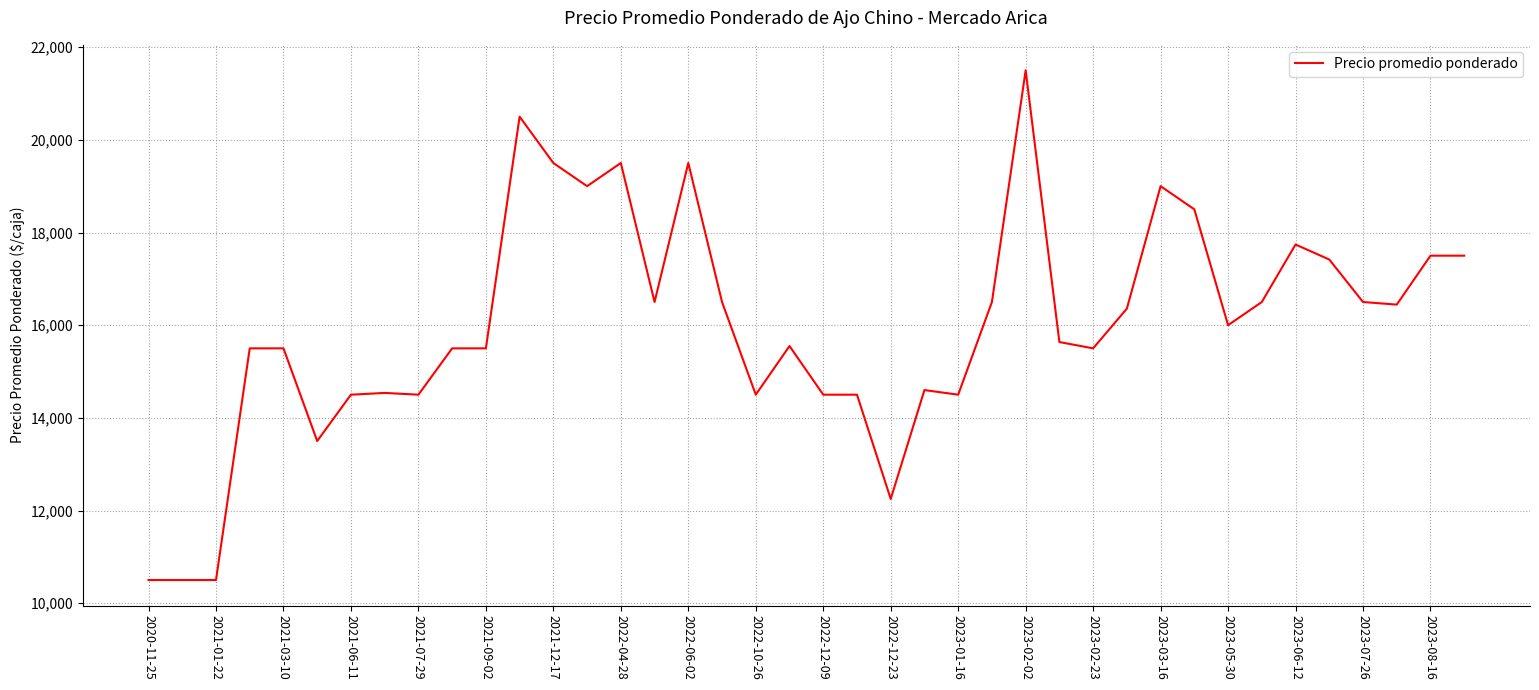

What is the minimum value shown in the chart?

10500